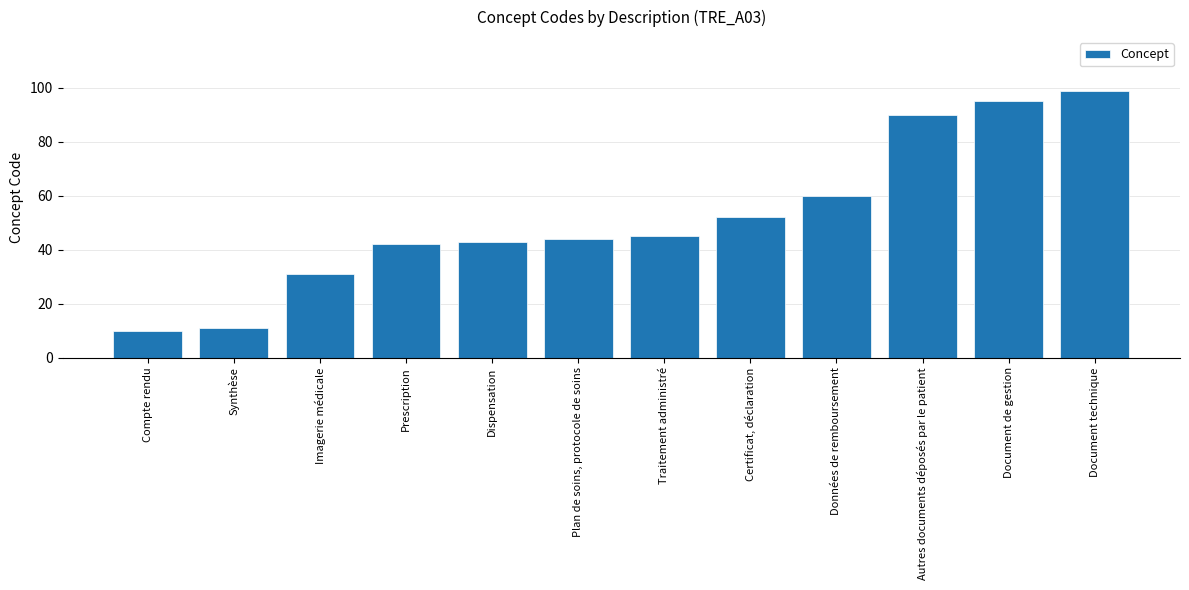

Read the value at Prescription, to the nearest 10.

40